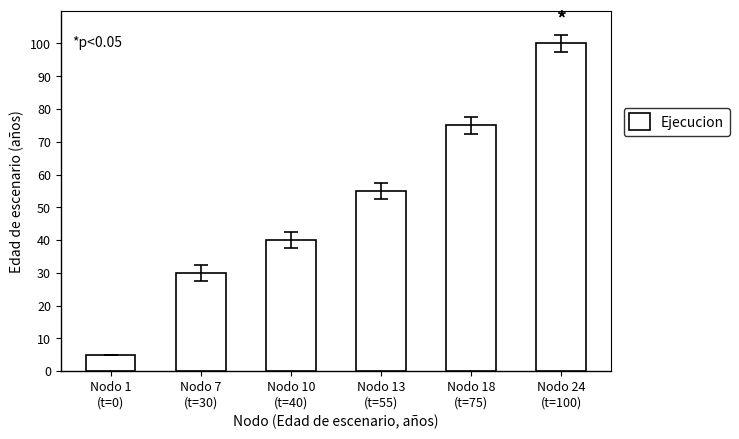

What is the change in value from Nodo 1
(t=0) to Nodo 24
(t=100)?

+95